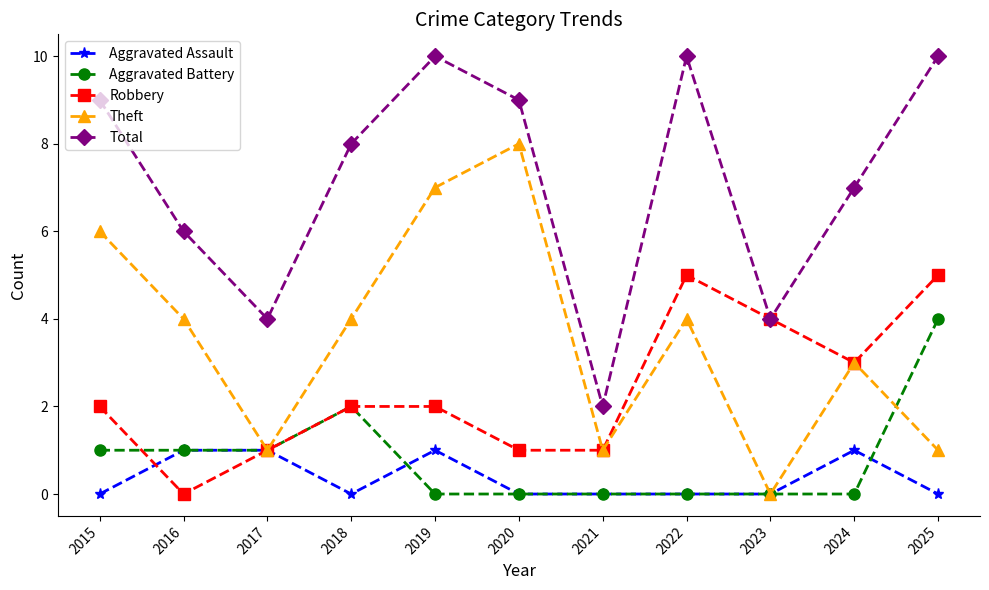

Rank the series at 2015 from highest to lowest value.

Total, Theft, Robbery, Aggravated Battery, Aggravated Assault